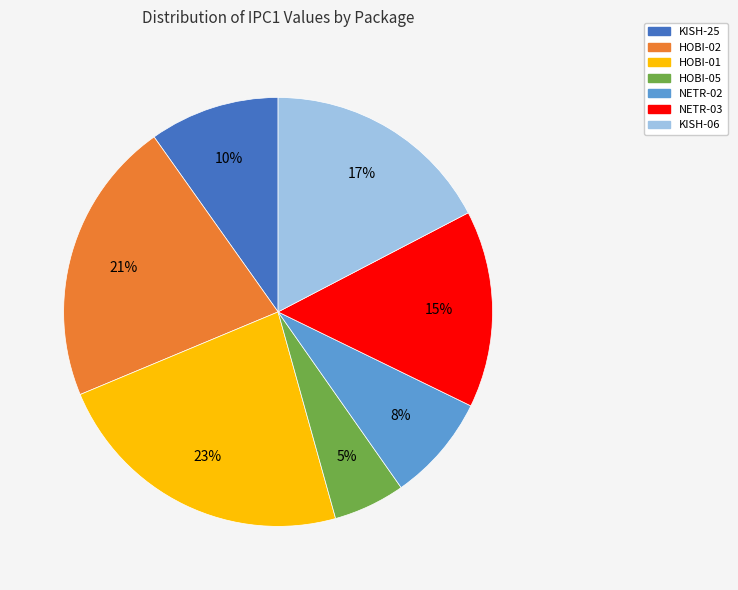

How many slices are in this pie chart?

7